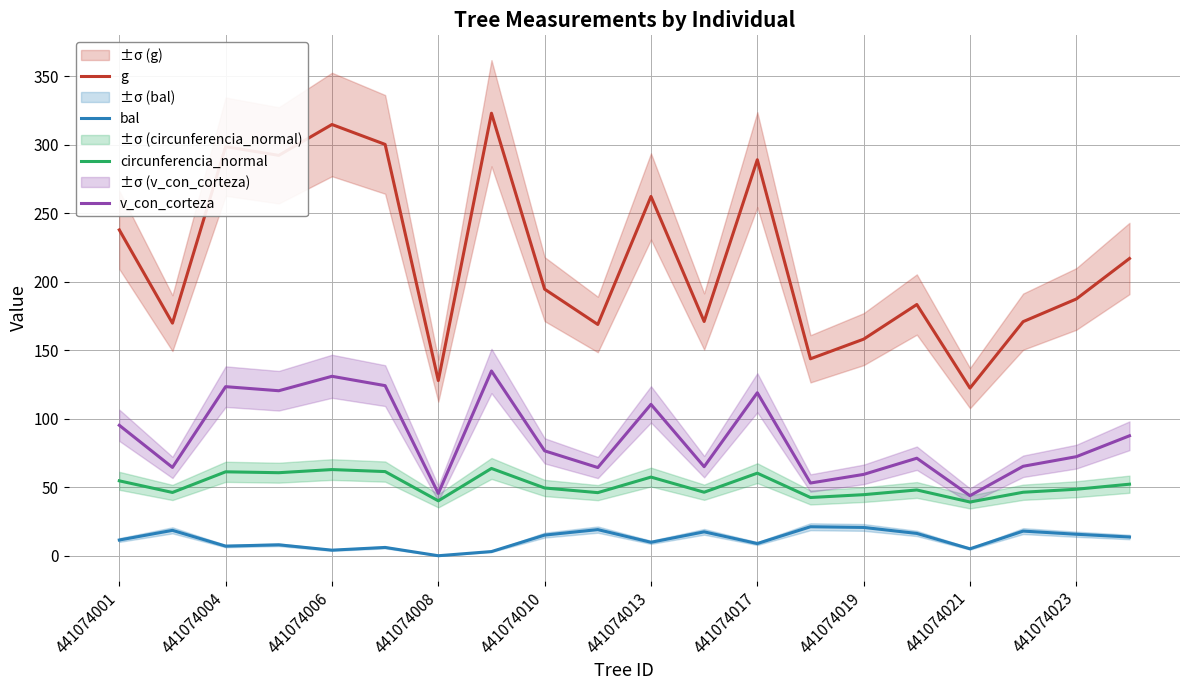

How many interior local peaks does the v_con_corteza series have?

6